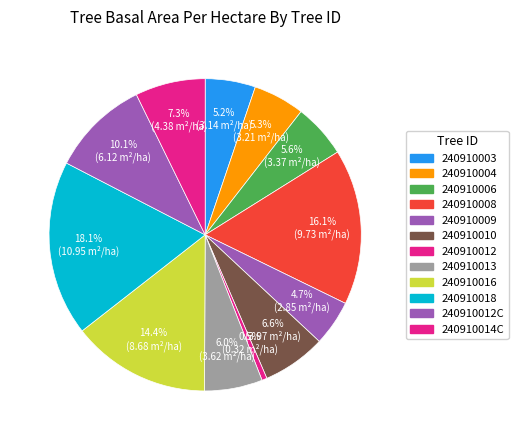

What is the smallest slice in the pie chart?

240910012